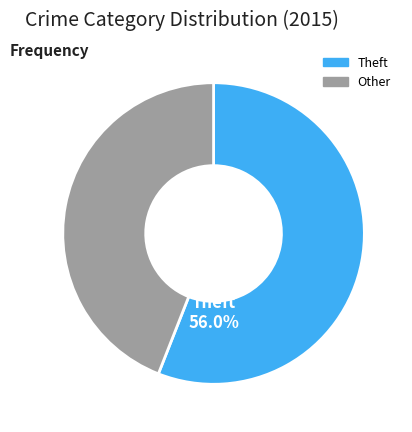

Is there any slice that represents more than half of the pie?

Yes